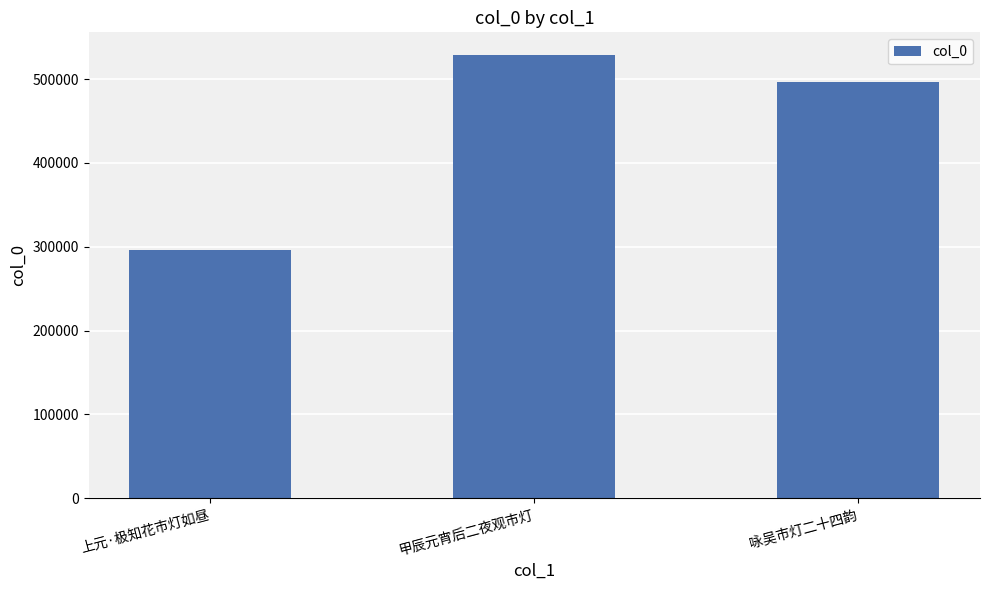

Which label corresponds to the smallest value in the chart?

上元·极知花市灯如昼